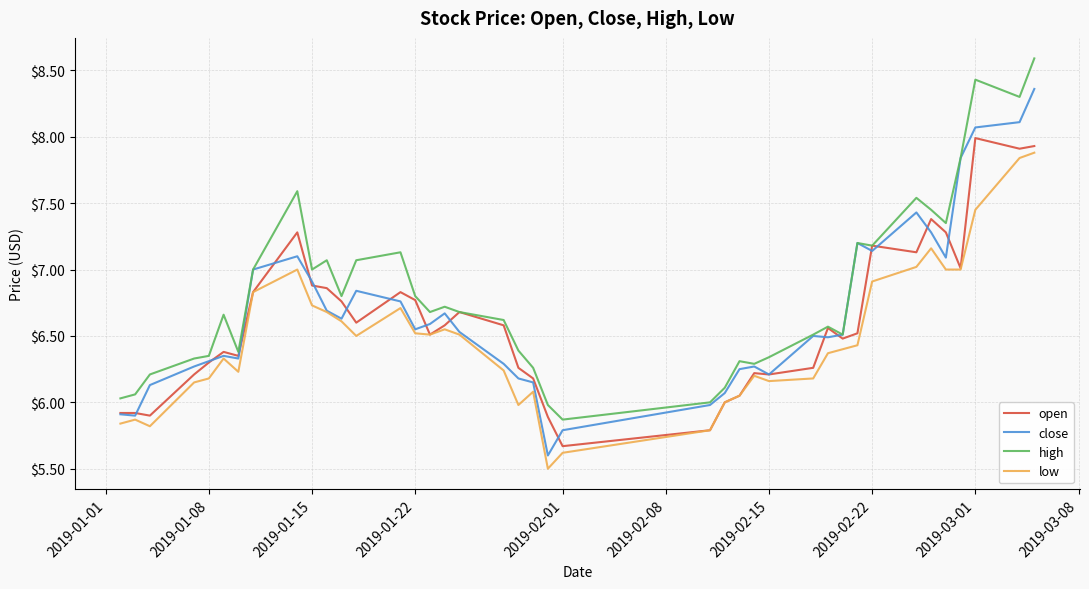

What is the greatest value displayed?

8.6